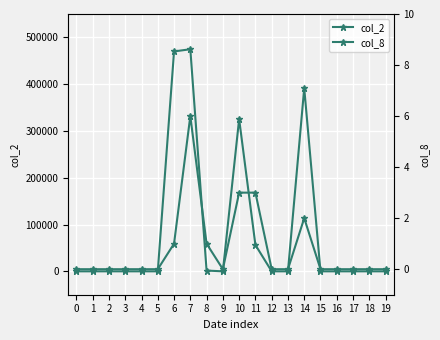

True or false: col_8 and col_2 intersect in this chart.

False